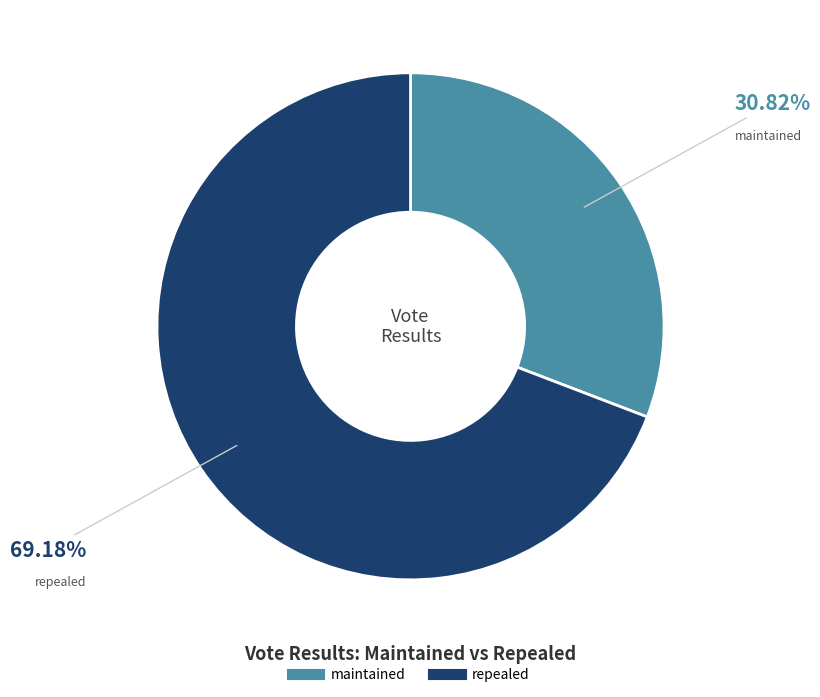

Rank the categories by value from lowest to highest.

maintained, repealed